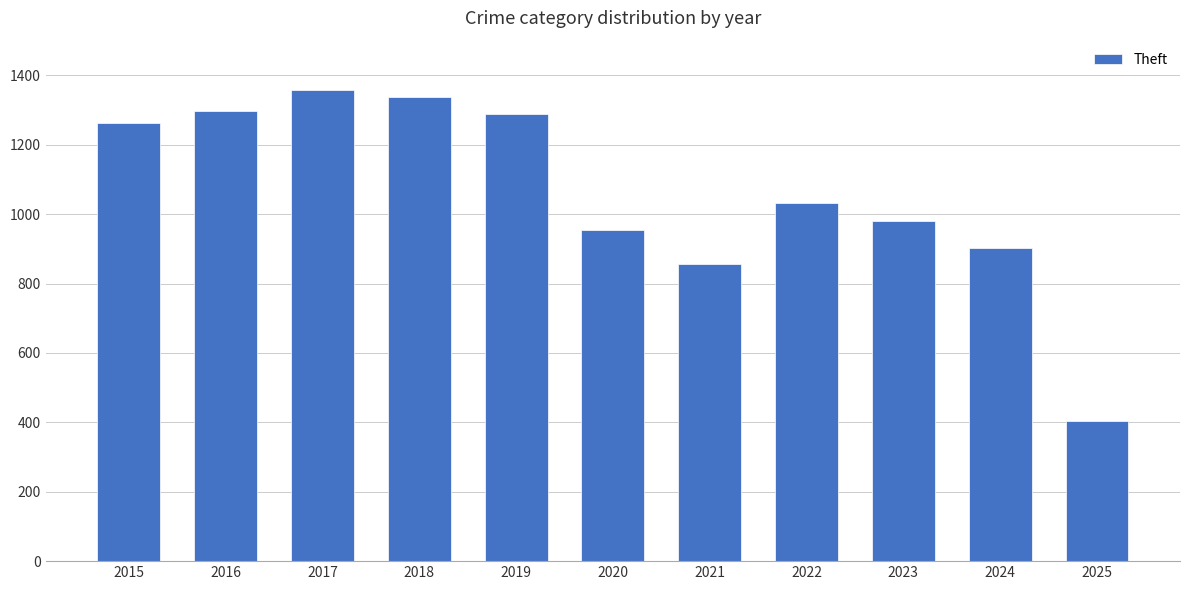

How many values are below 1032?

5